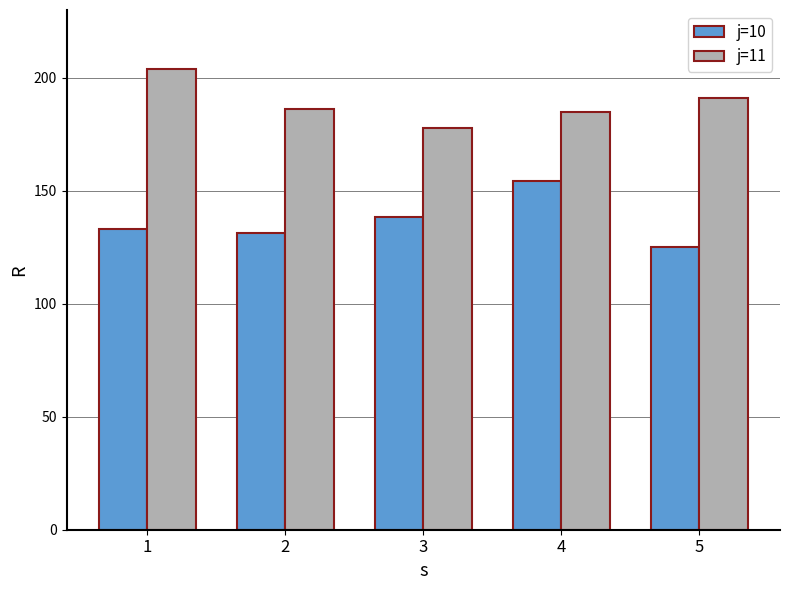

Reading left to right, extract all data points from this chart.

j=10: 133.3	131.3	138.5	154.2	125.2
j=11: 203.9	186.2	177.7	185.1	191.3